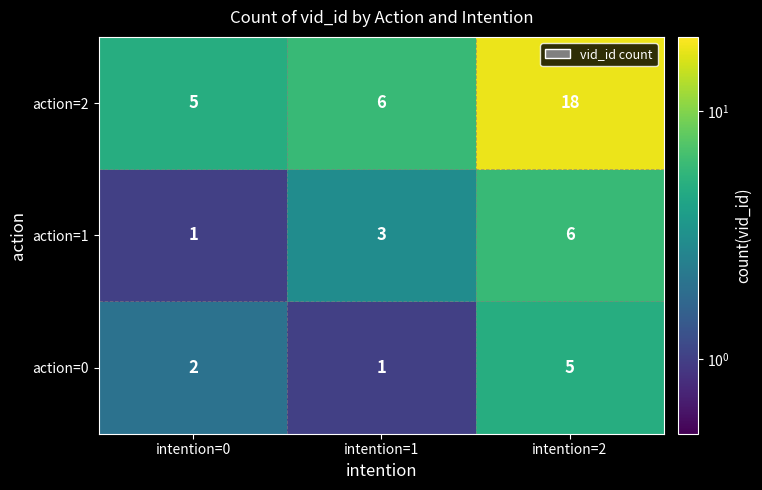

At which category is the sum across all series the highest?

intention=2